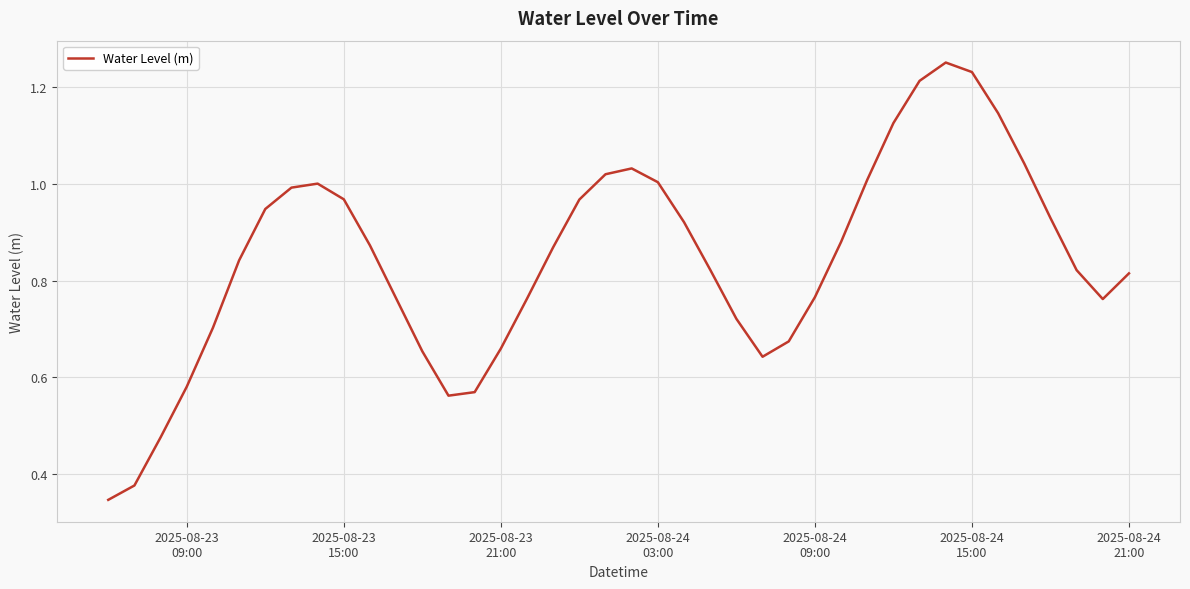

How many categories are shown in the chart?

40